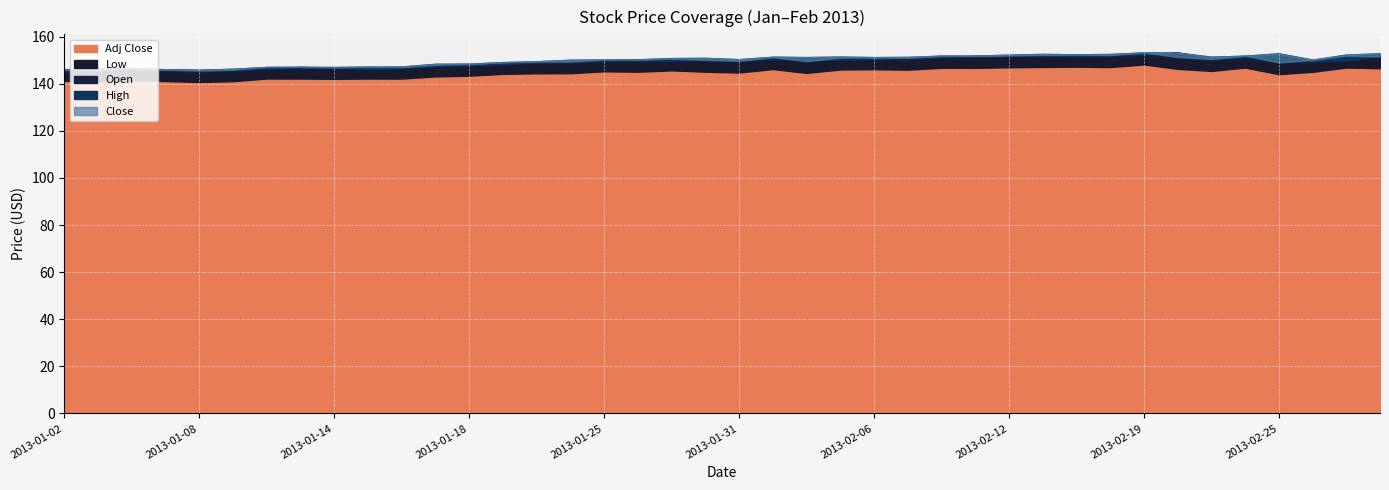

What is the sum of all Close values?

5981.4